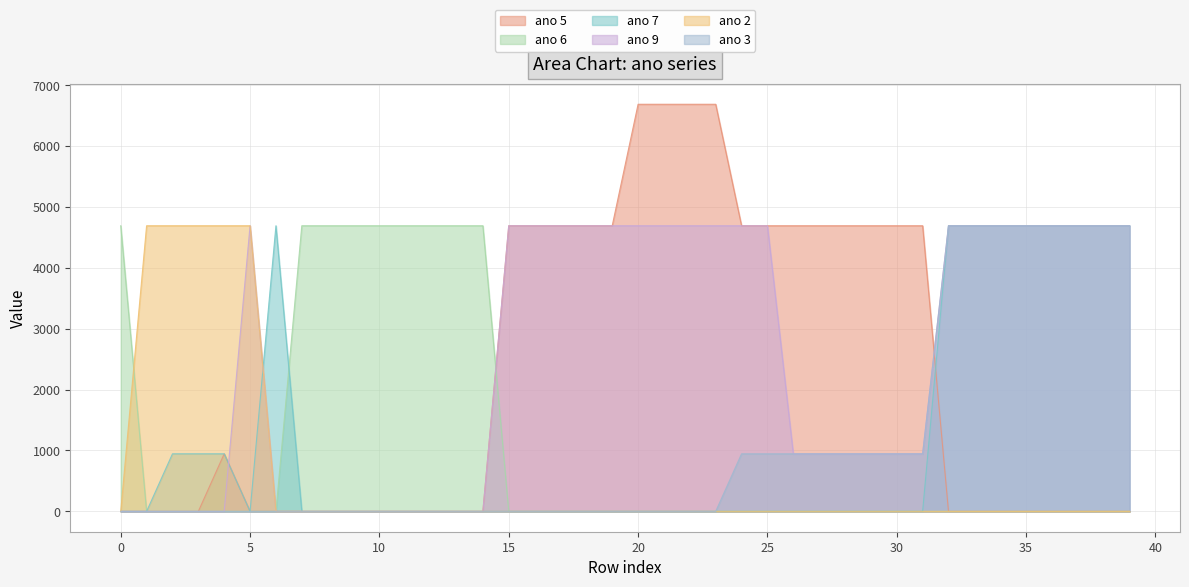

What is the greatest value displayed?

6685